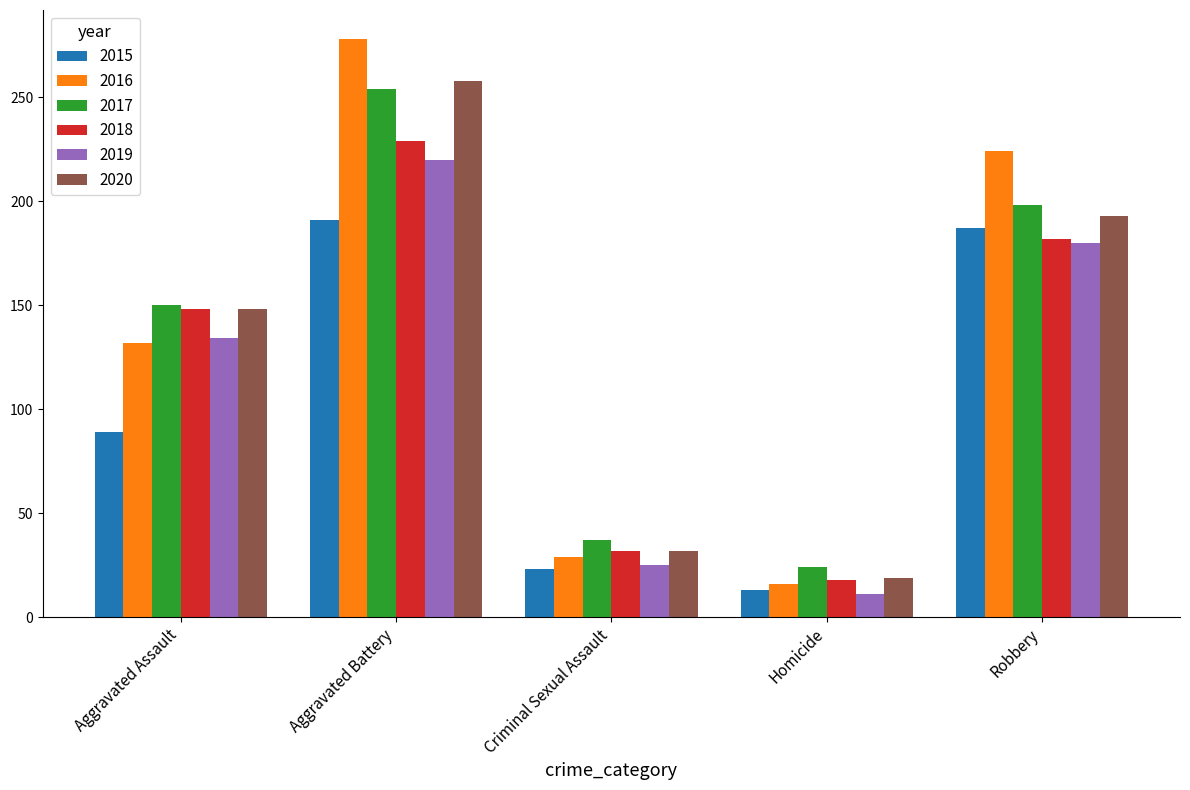

Is the value of 2018 at Aggravated Assault greater than the value of 2015 at Criminal Sexual Assault?

Yes